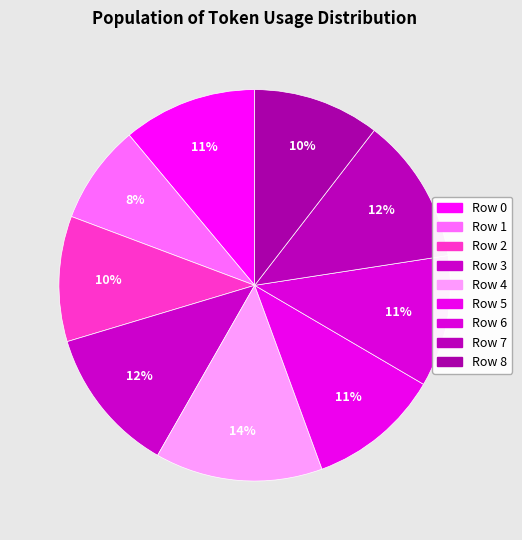

What percentage is the Row 4 slice, to the nearest percent?

14%